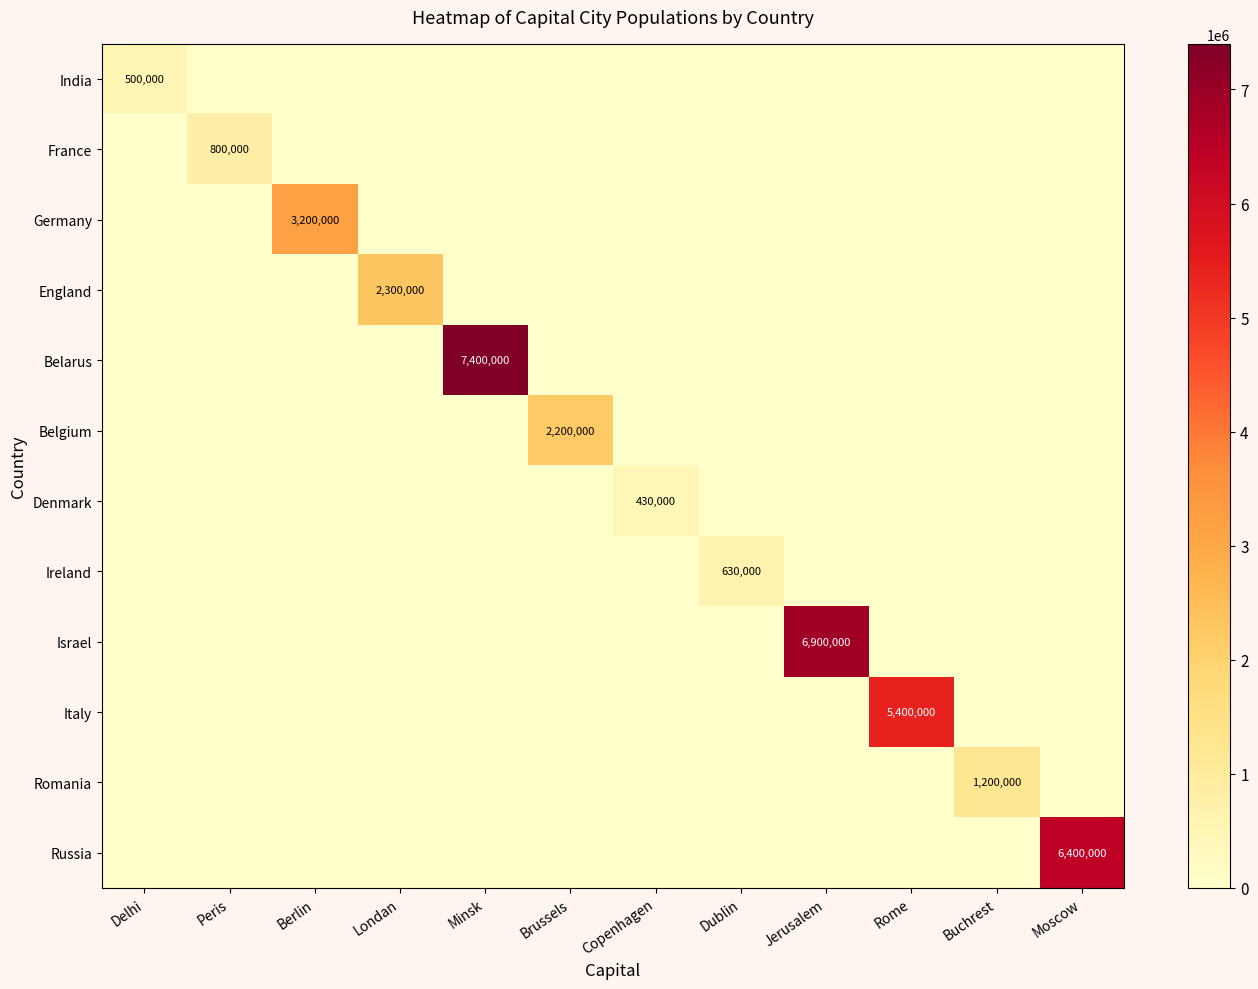

Is it true that Belarus equals 5098726 at Minsk?

False